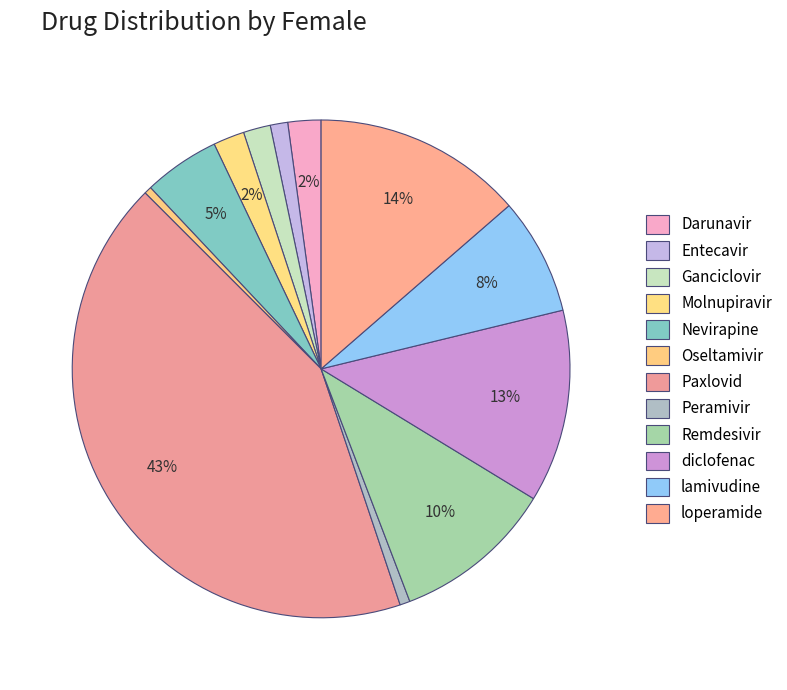

What is the smallest slice in the pie chart?

Oseltamivir